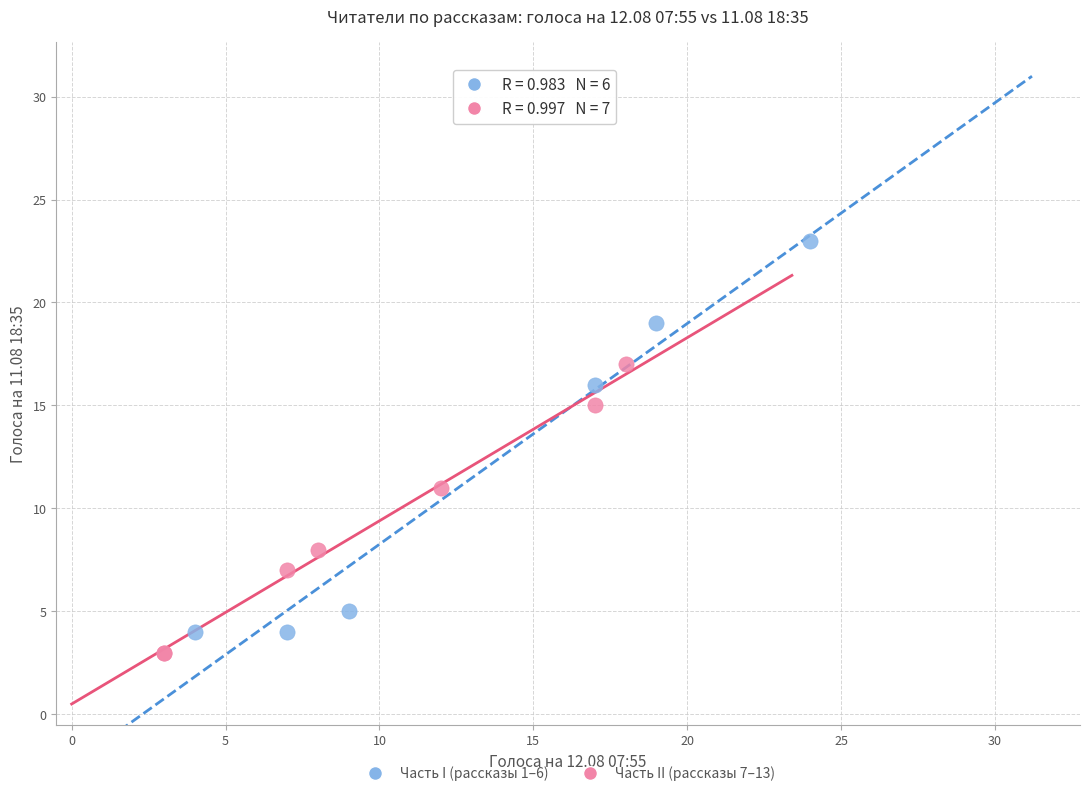

What are all the series names shown in the legend?

Часть I (рассказы 1–6), Часть II (рассказы 7–13)